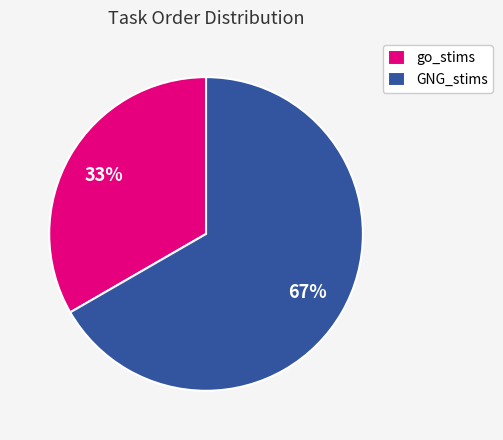

Between go_stims and GNG_stims, which is larger?

GNG_stims